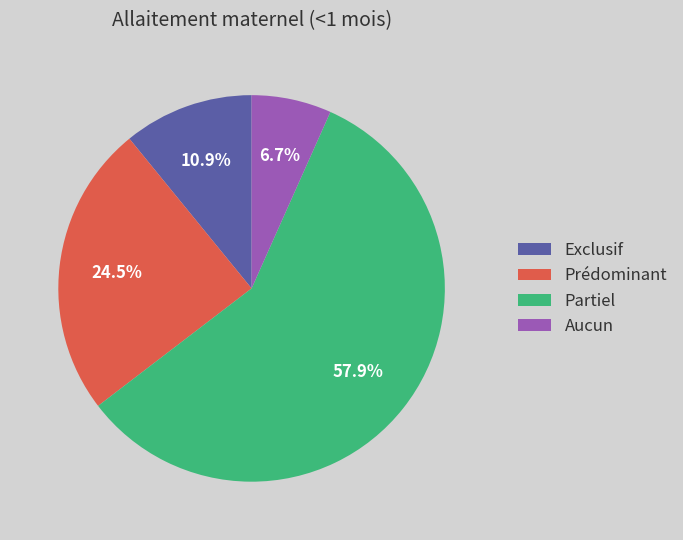

How many segments does this pie chart have?

4